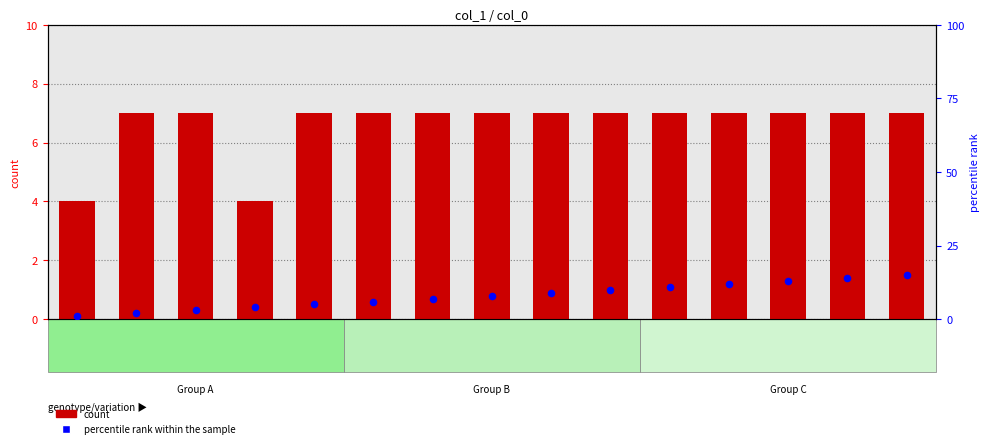

At which category is the sum across all series the highest?

key_14